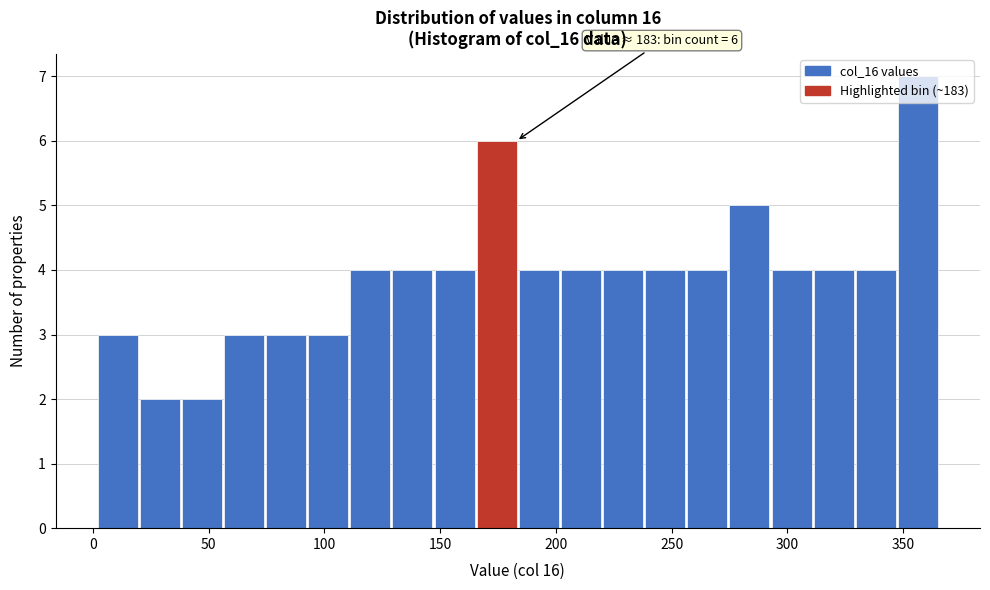

Around what value on the x-axis is the tallest bar? Give the approximate position of its centre, as read against the axis.

355